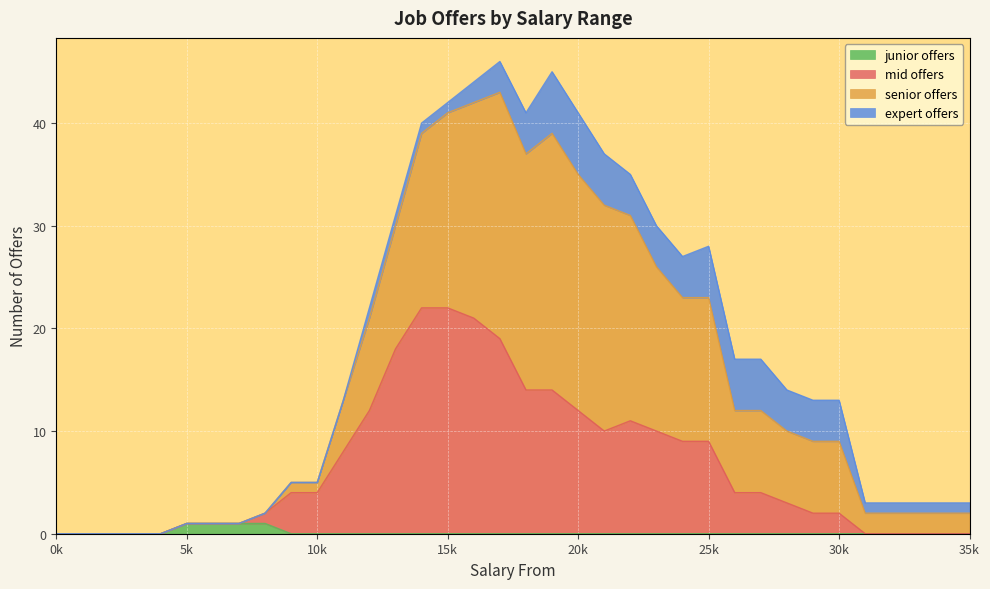

True or false: mid offers has a value of 14 at 31000.

False